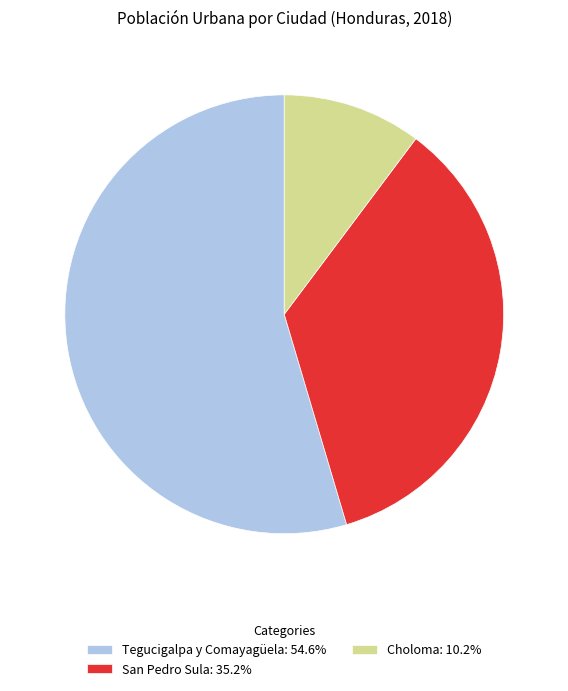

Does Tegucigalpa y Comayagüela represent more than half of the total?

Yes